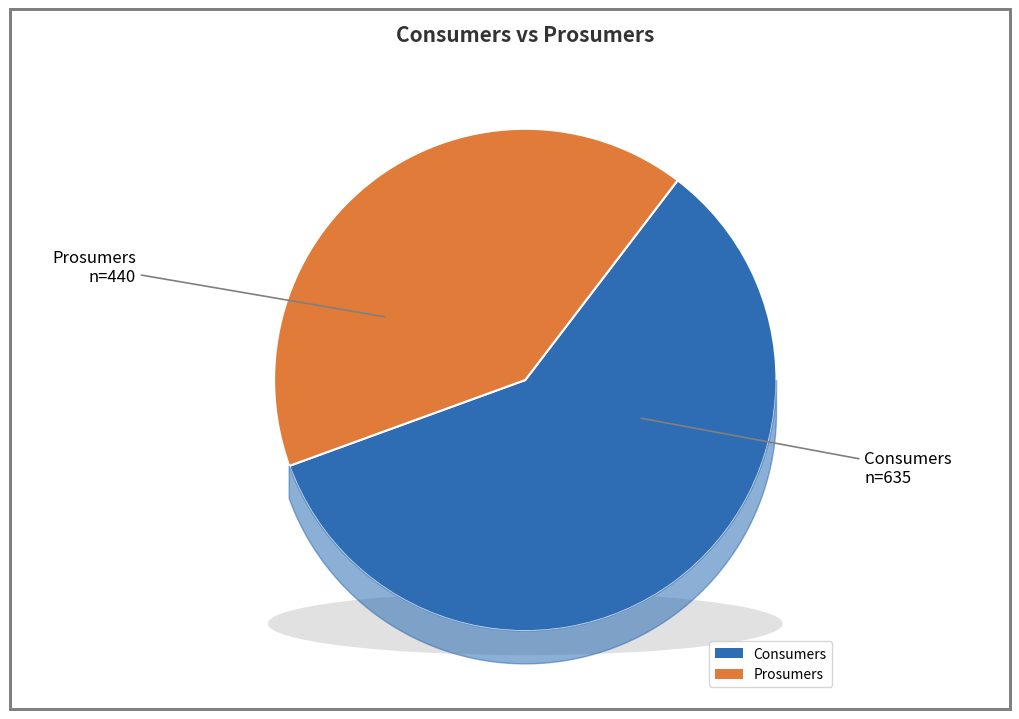

Does any single category account for the majority?

Yes